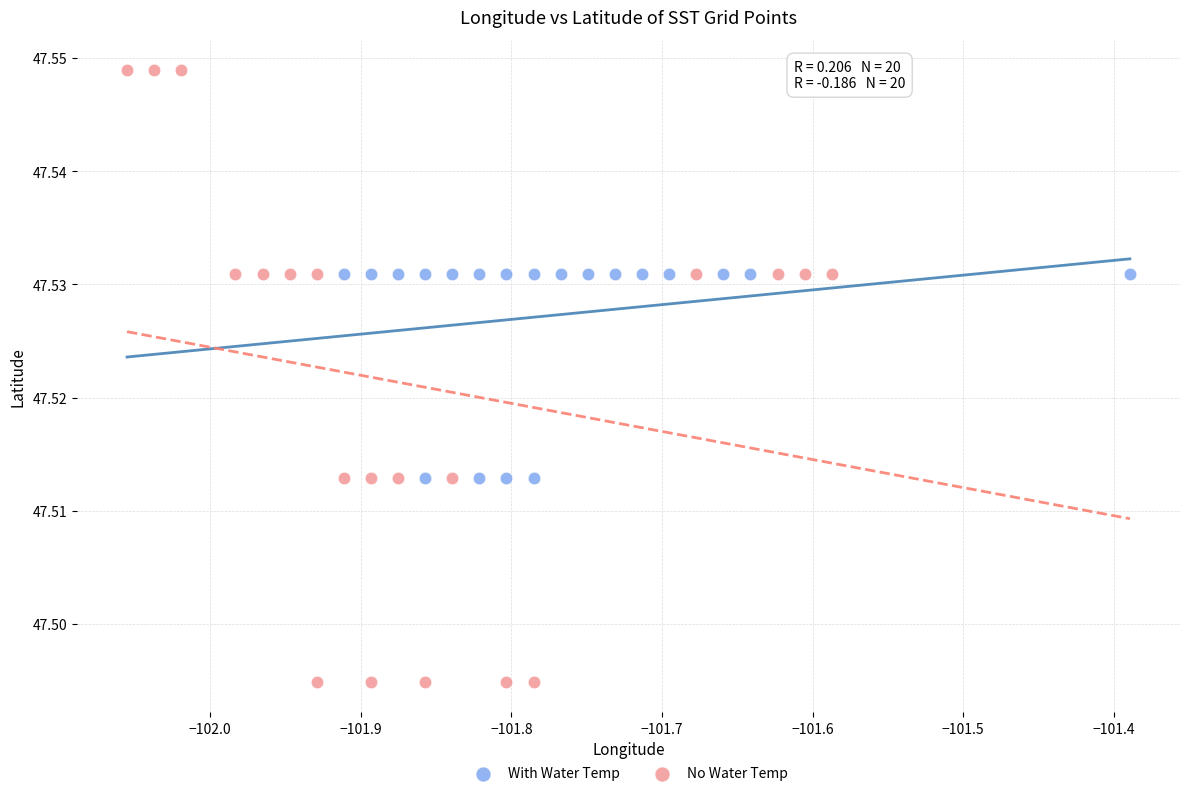

Which series has the widest spread of Y values?

No Water Temp